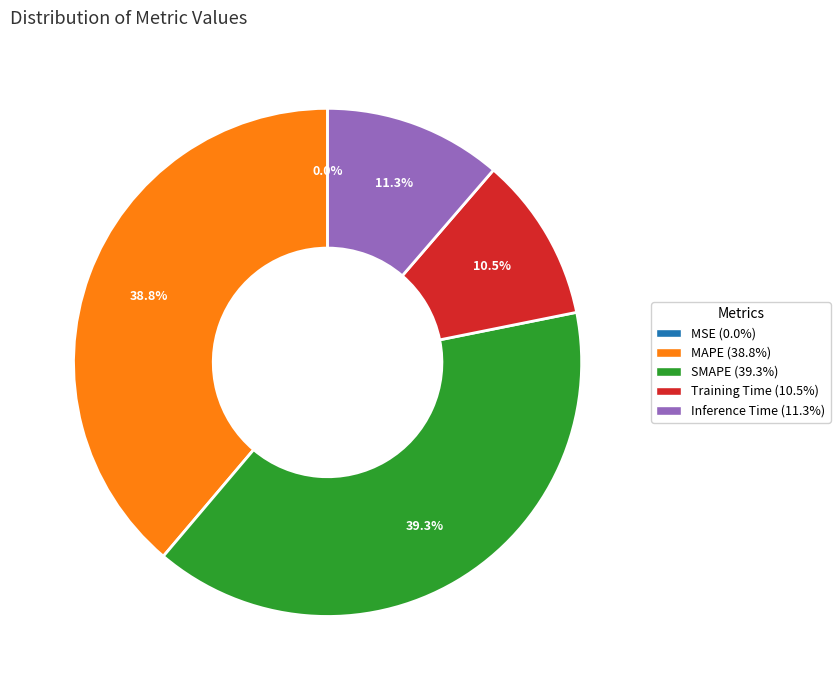

The SMAPE slice represents 39% of the pie. True or false?

True